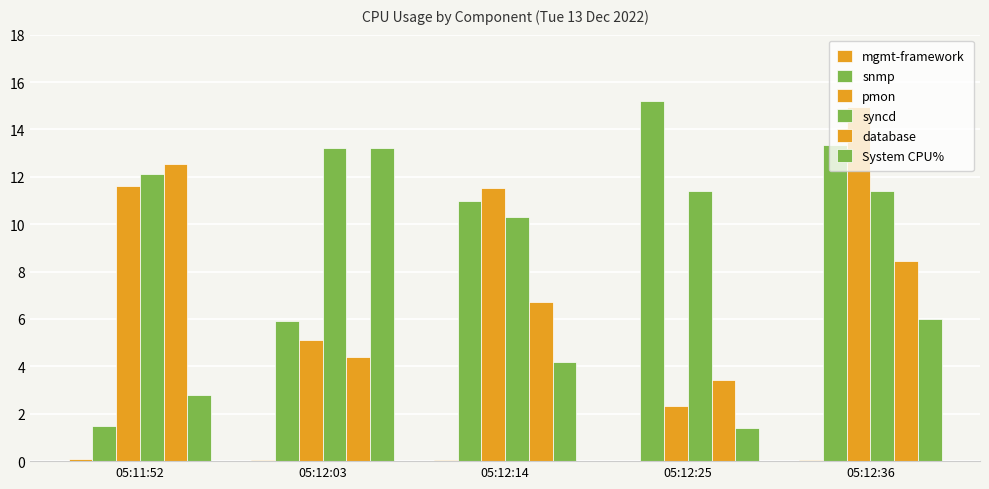

What is the sum of the syncd values at 05:11:52 and 05:12:25?

23.5